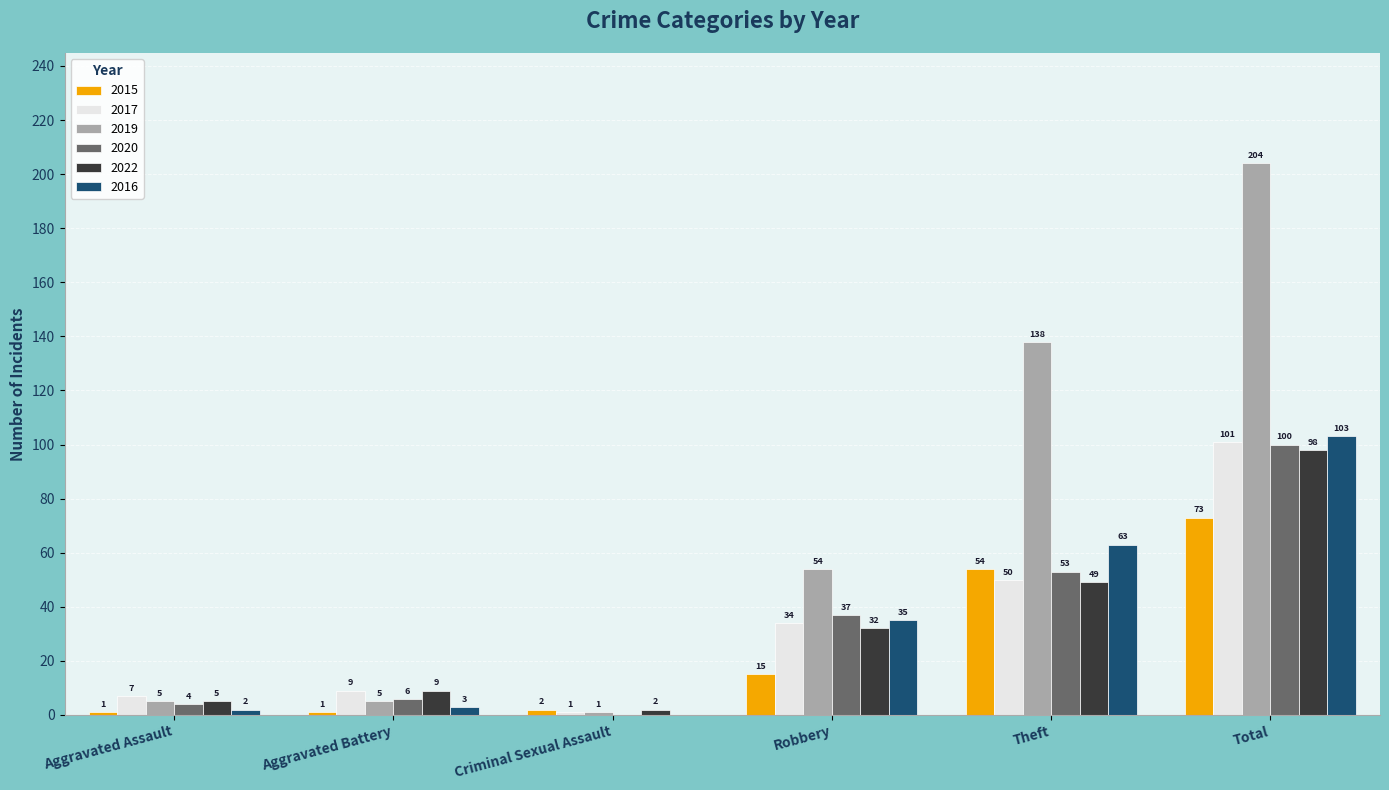

What is the sum of the 2020 values at Theft and Robbery?

90